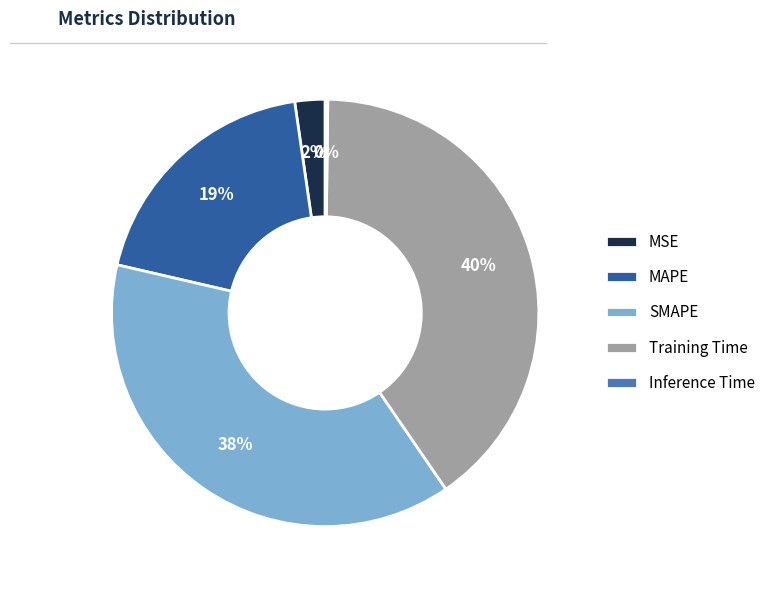

To the nearest percent, what portion does SMAPE represent?

38%